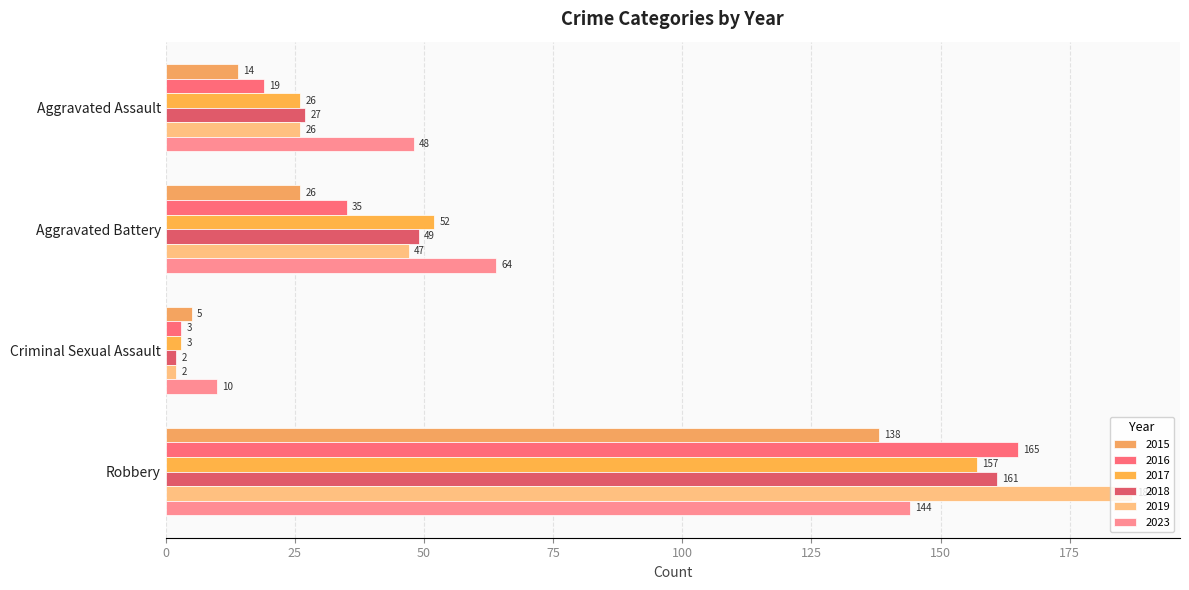

Is it true that 2019 equals 289 at Robbery?

False